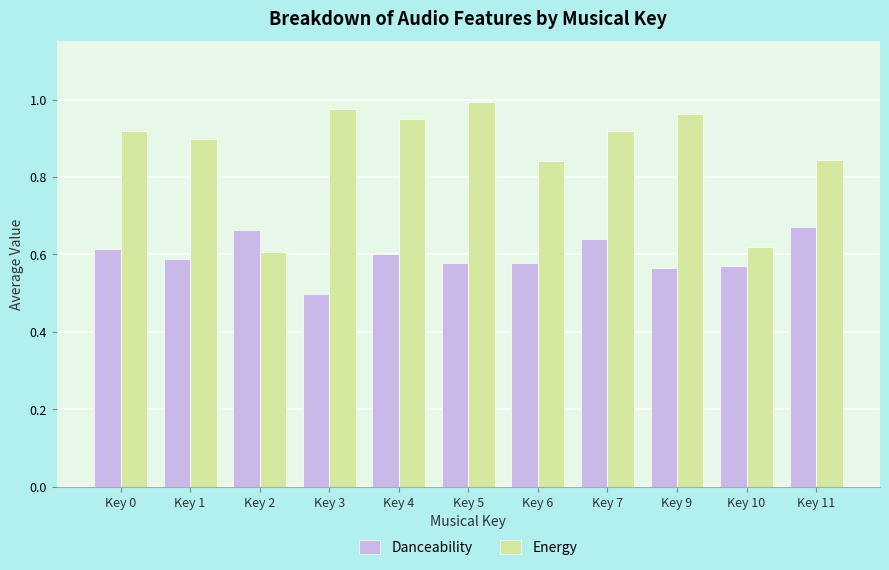

At how many categories does at least one series exceed 0?

11